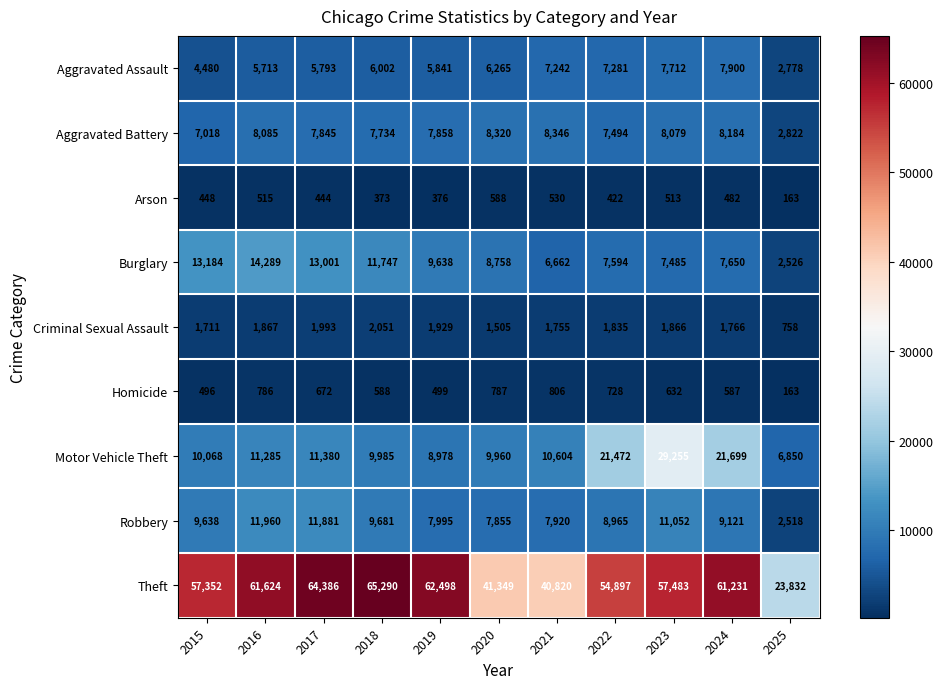

True or false: Burglary has a value of 2367 at 2024.

False